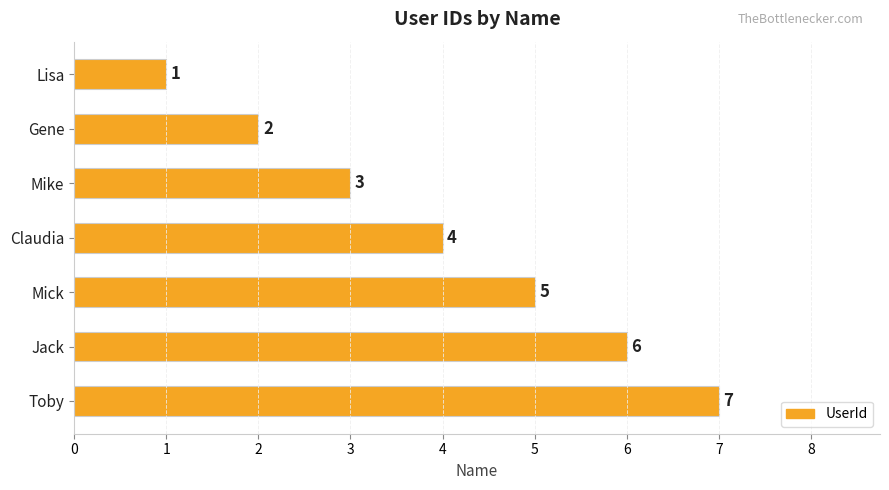

What is the greatest value displayed?

7